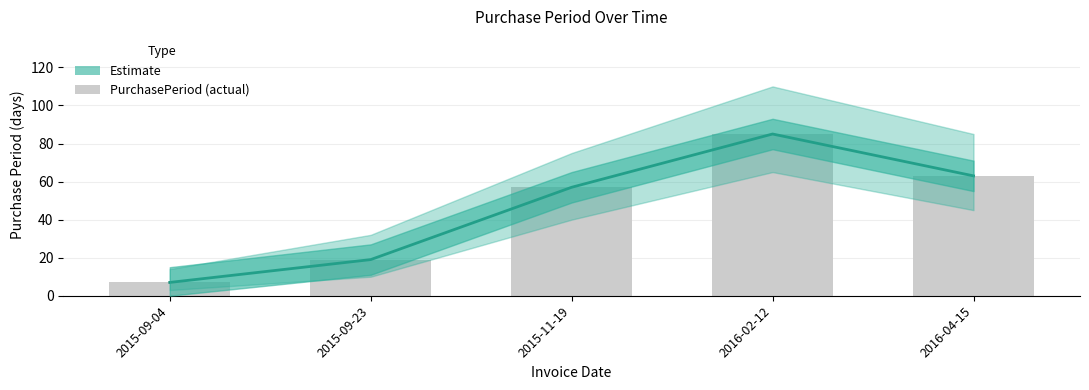

The value at 2016-04-15 is 63. True or false?

True